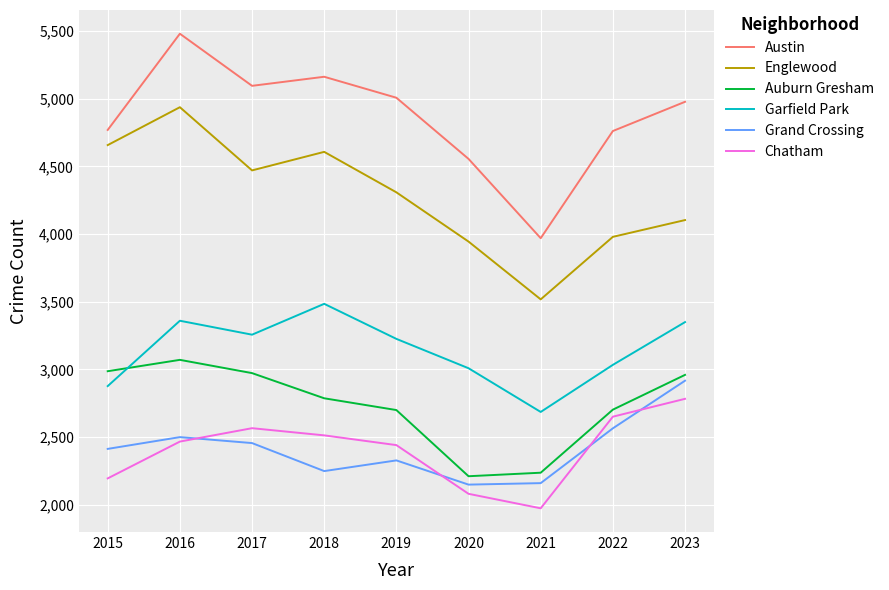

Which category has the highest value in the Austin series?

2016